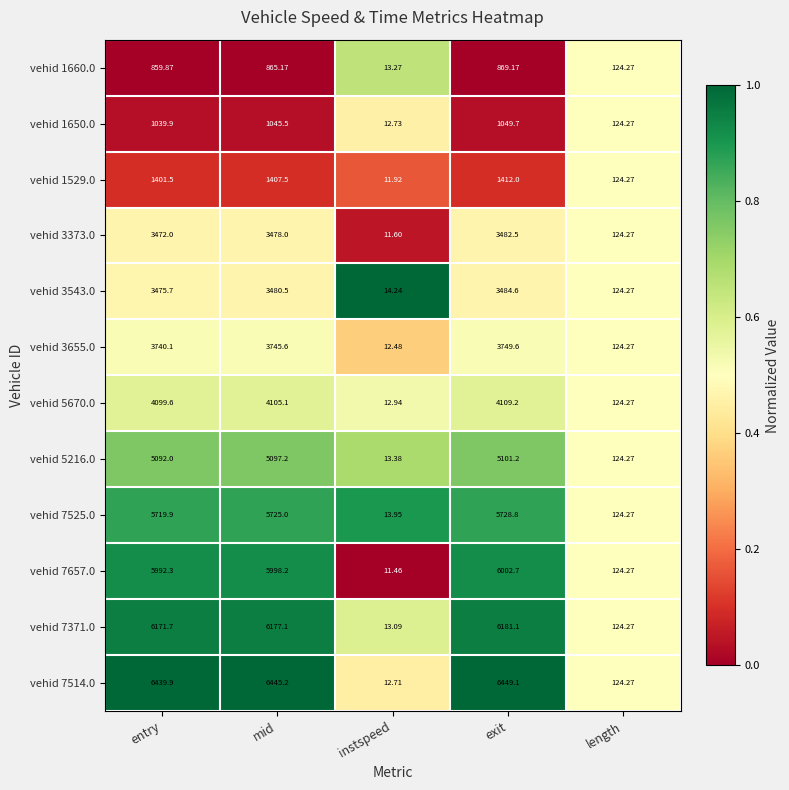

Where does the vehid 1660.0 series first go above 859?

entry